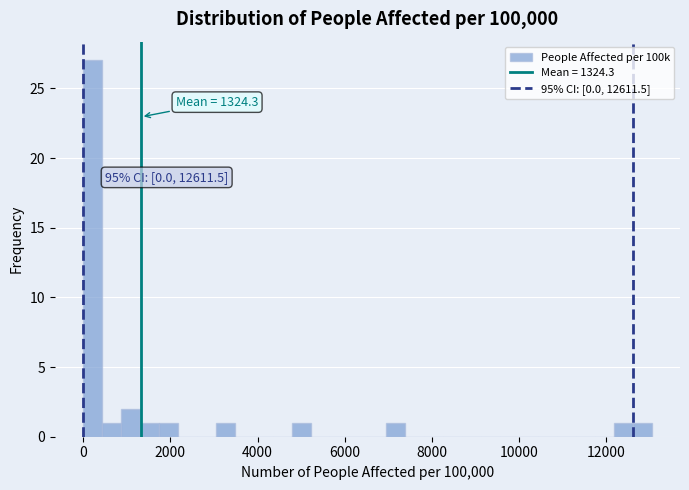

Read against the x-axis, roughly where is the centre of the tallest bar?

200